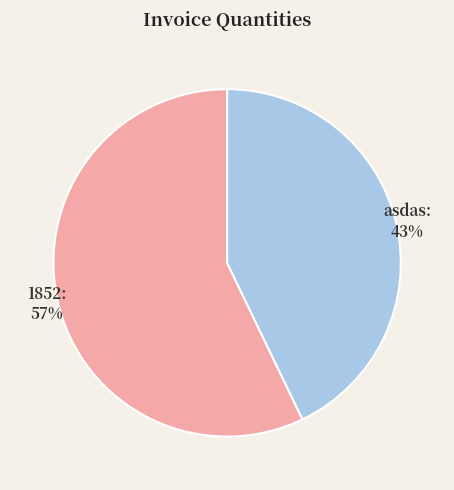

How many slices are in this pie chart?

2